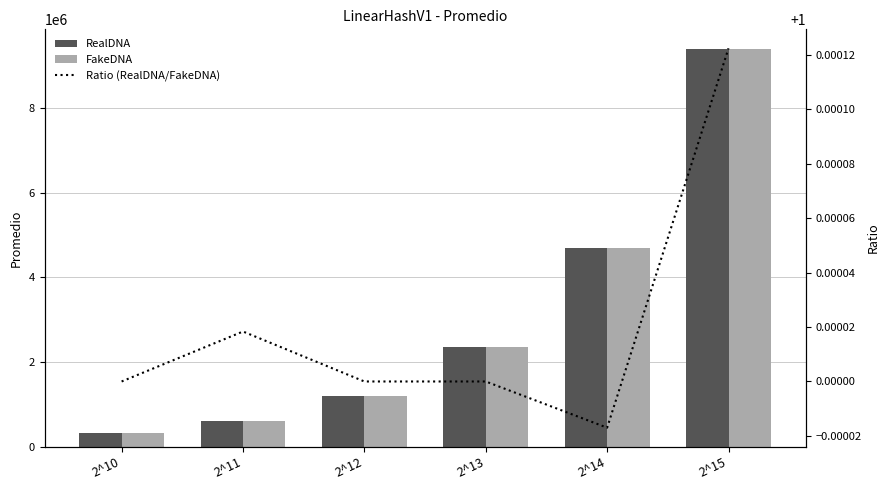

Where is FakeDNA nearest to the value 4854425?

2^14